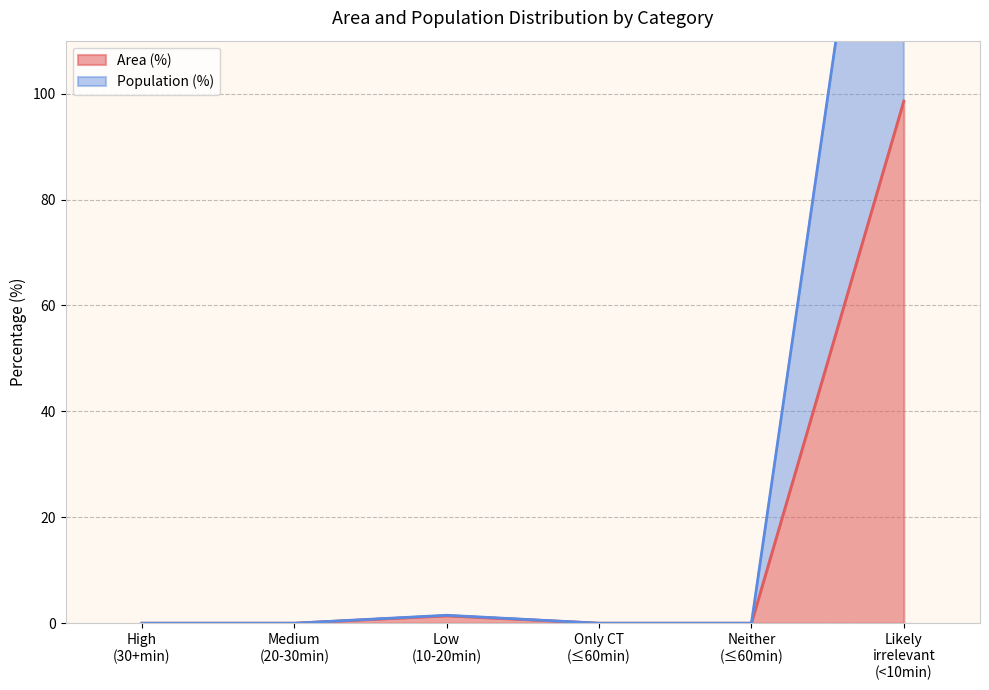

Which series has the widest spread of values?

Population (%)